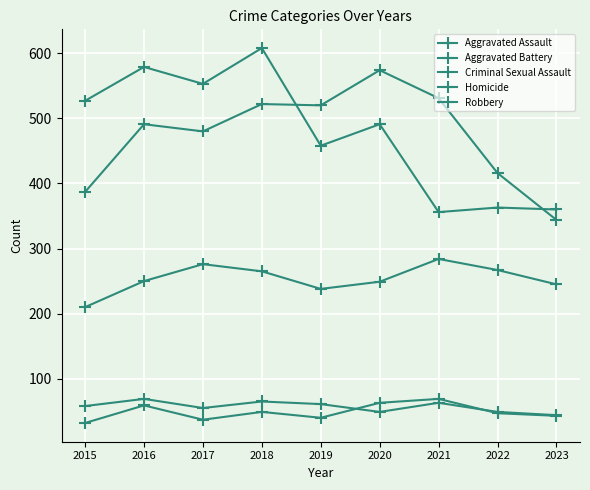

How many categories are shown in the chart?

9